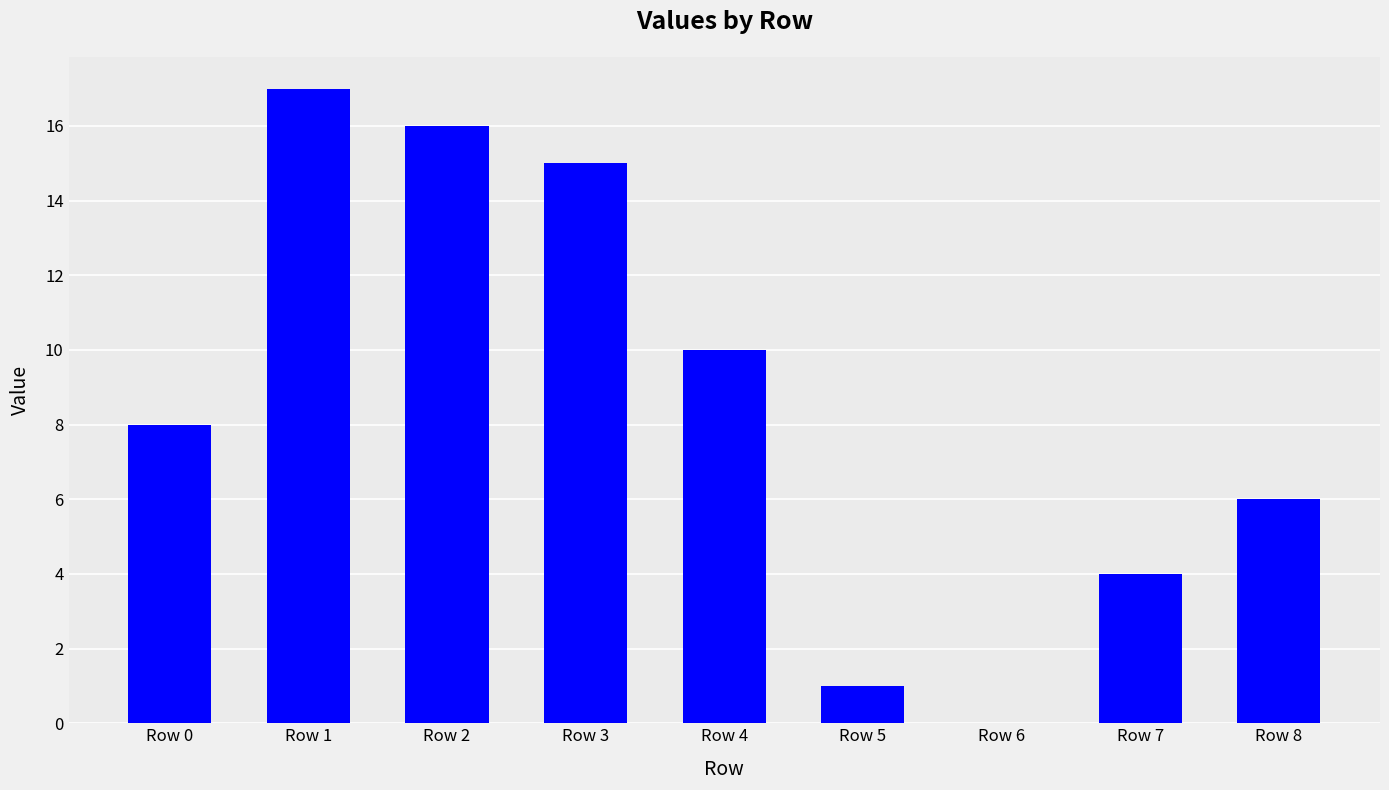

Reading left to right, transcribe all the data shown in this chart.

Row 0=8	Row 1=17	Row 2=16	Row 3=15	Row 4=10	Row 5=1	Row 6=0	Row 7=4	Row 8=6